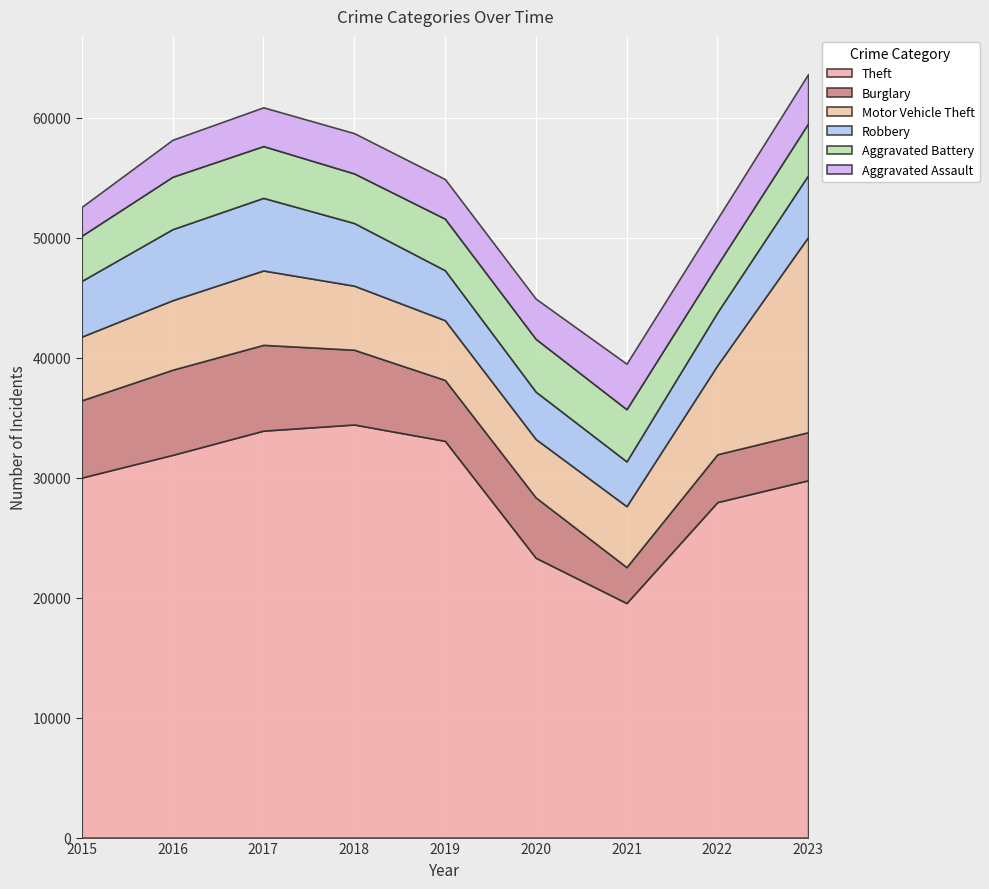

Rank the series at 2016 from lowest to highest value.

Aggravated Assault, Aggravated Battery, Motor Vehicle Theft, Robbery, Burglary, Theft